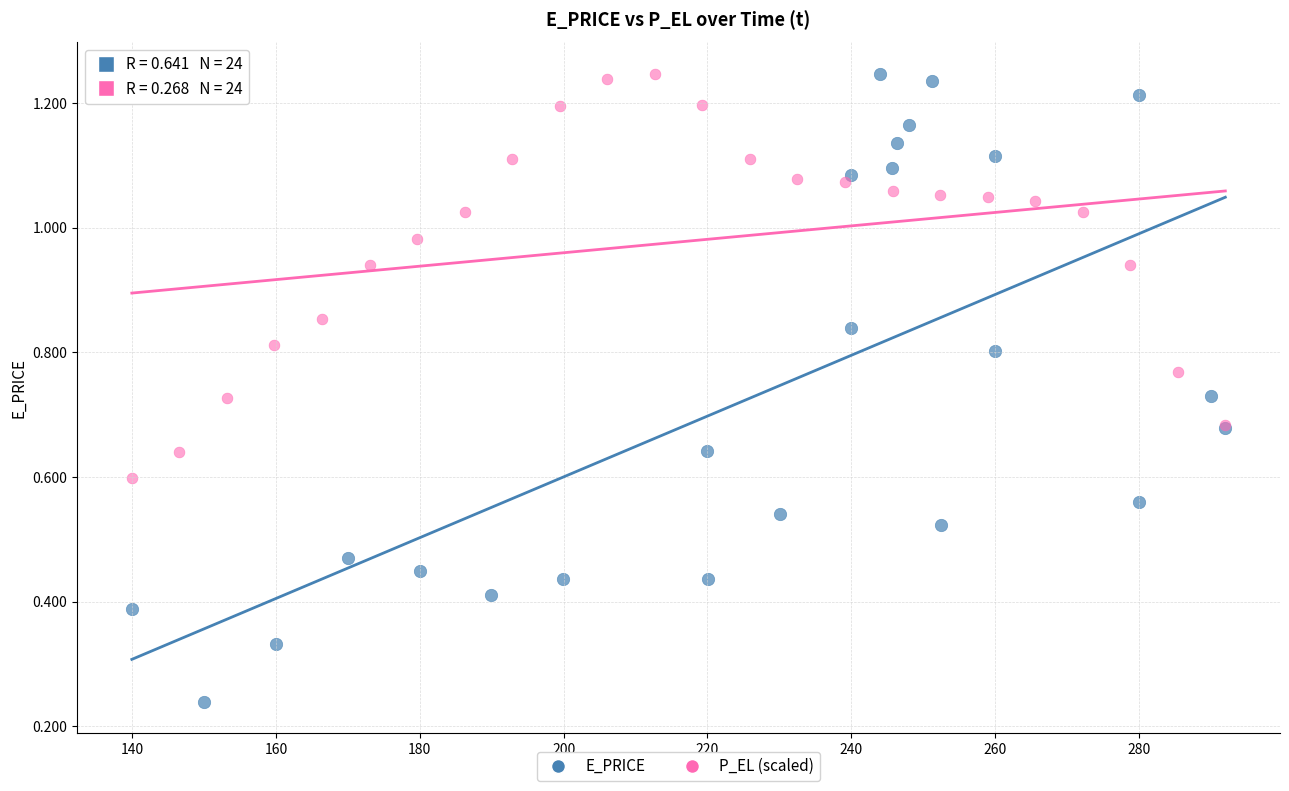

Which series has the widest spread of Y values?

E_PRICE